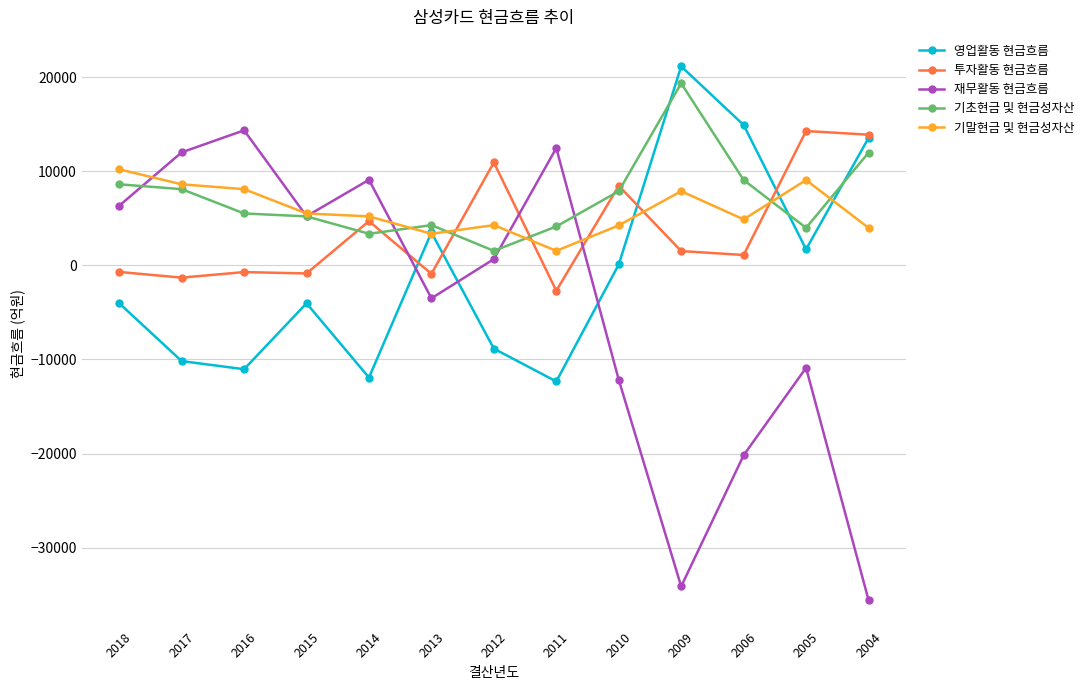

What is the value of the 기말현금 및 현금성자산 point at the 5th from the left?

5198.2